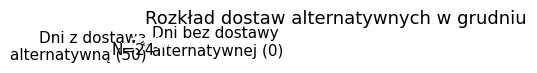

Rank the categories by value from lowest to highest.

Dni bez dostawy alternatywnej (0), Dni z dostawą alternatywną (50)